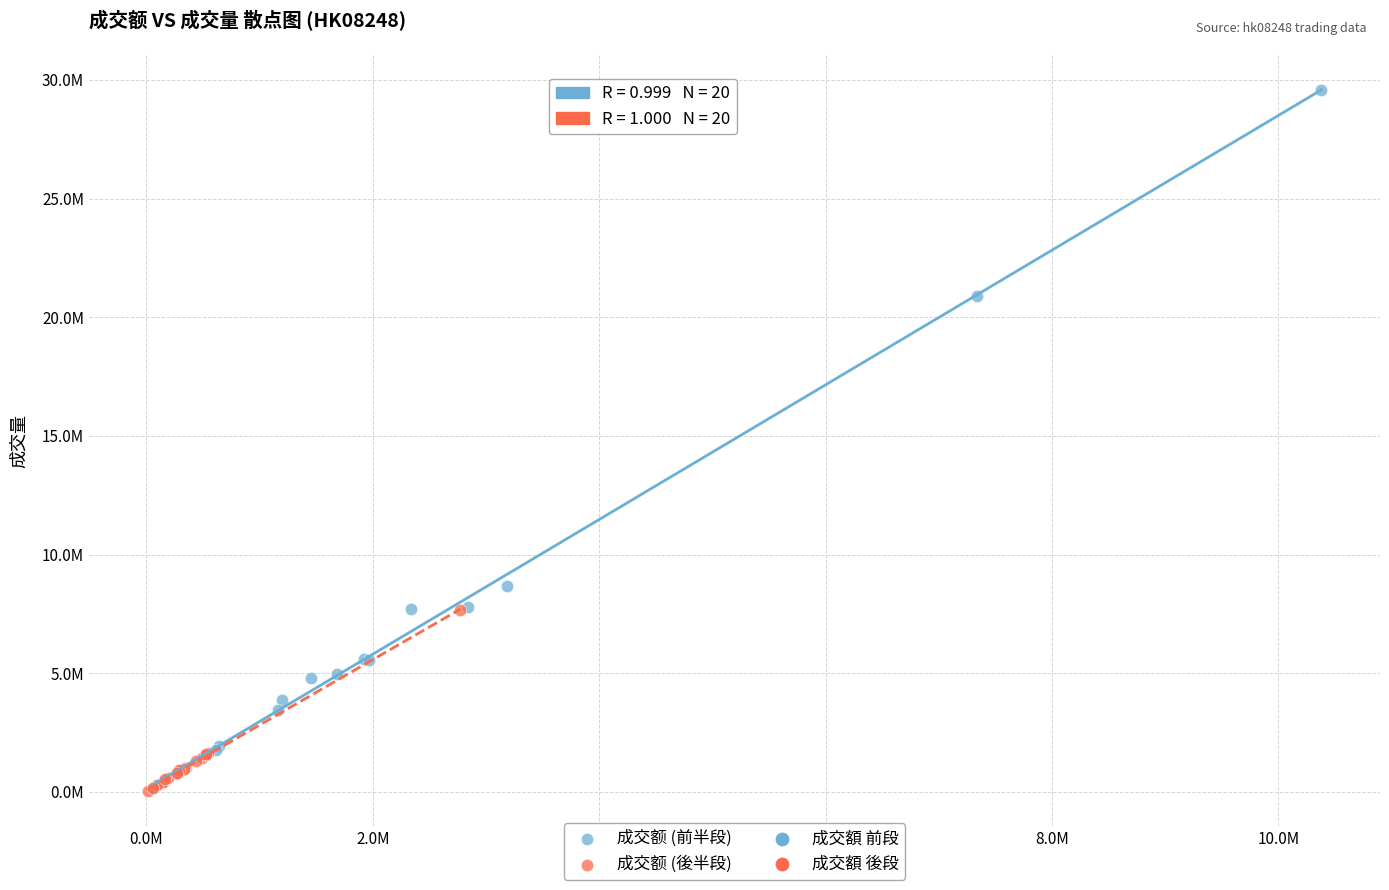

Which series has the largest Y range (max minus min)?

成交额 (前半段)